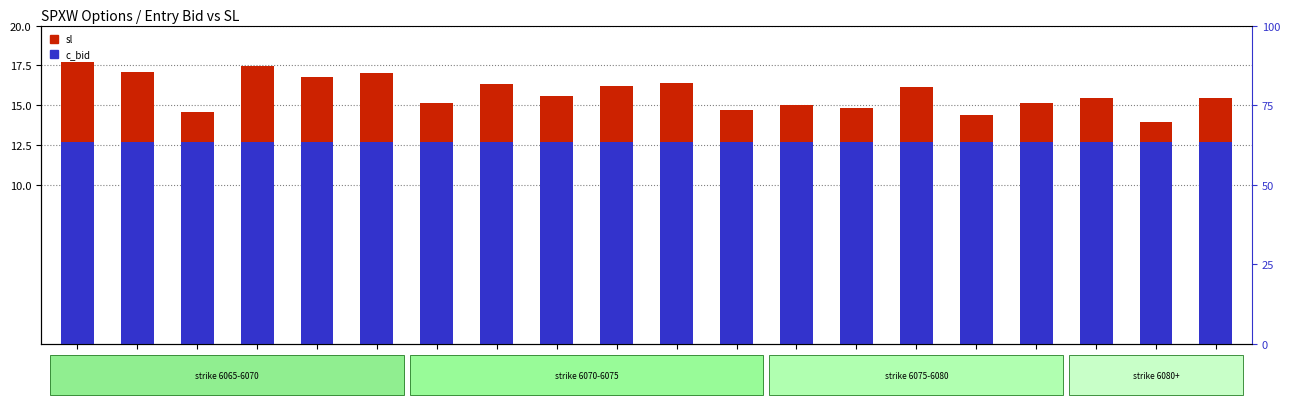

Which series has the largest range (max minus min)?

sl